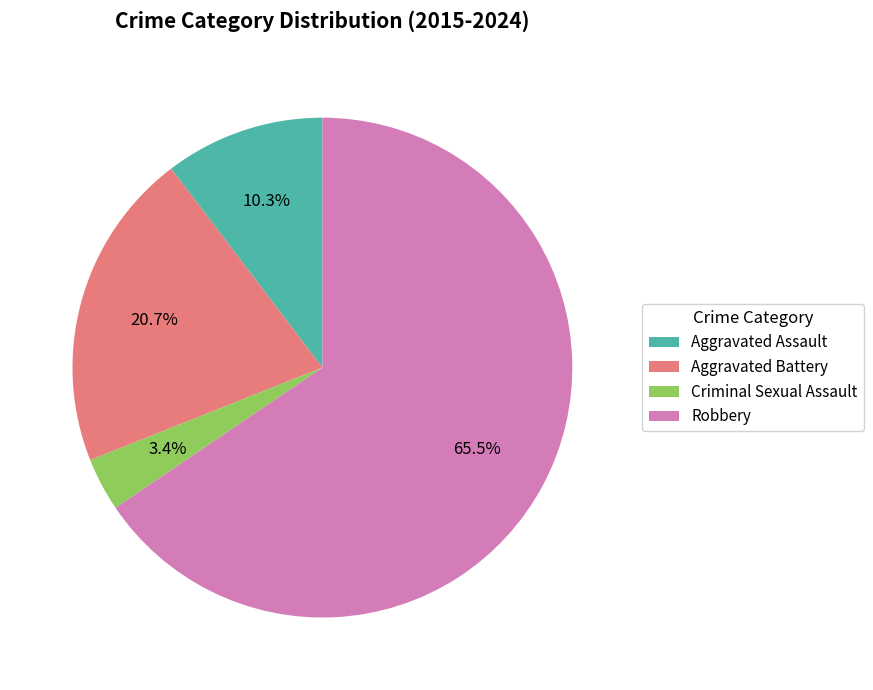

What is the smallest slice in the pie chart?

Criminal Sexual Assault